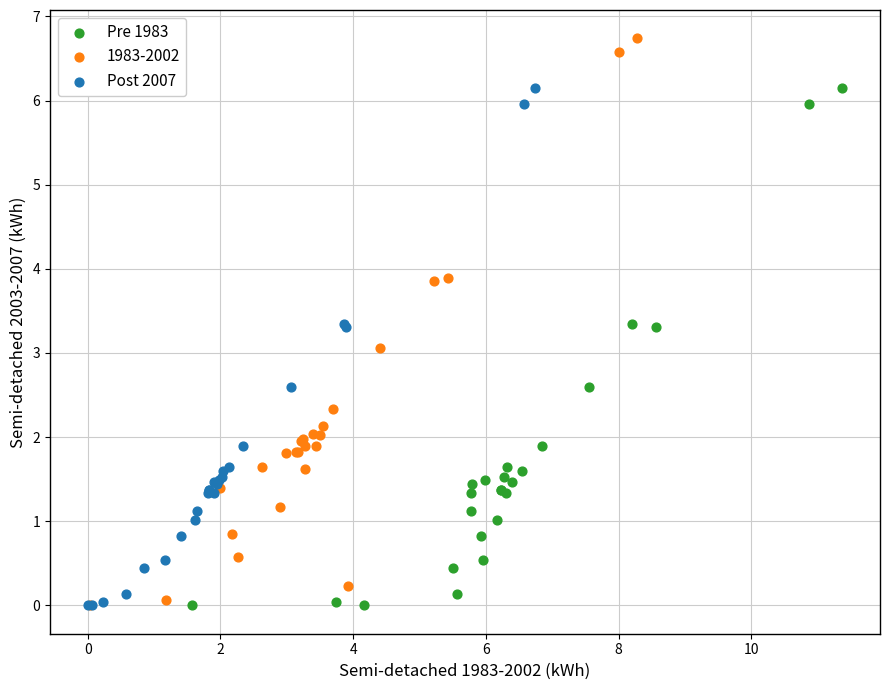

Which series has the widest spread of Y values?

1983-2002